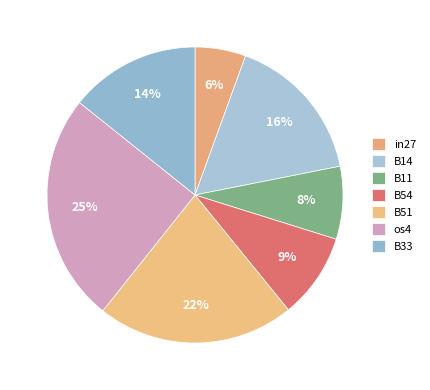

How many segments does this pie chart have?

7